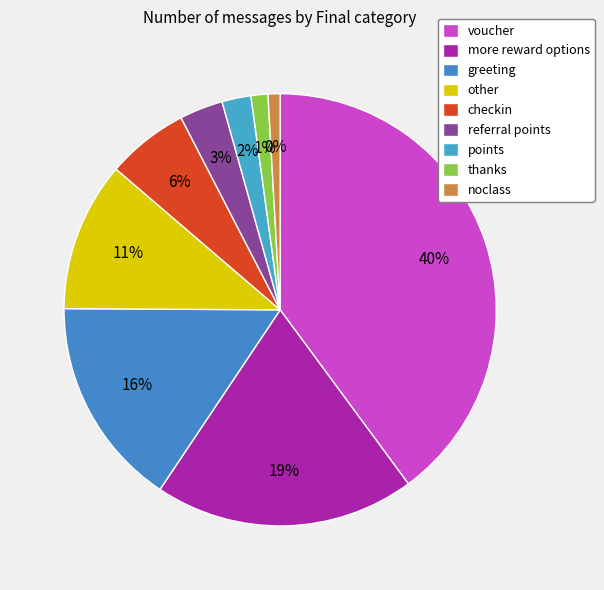

The referral points slice represents 3% of the pie. True or false?

True